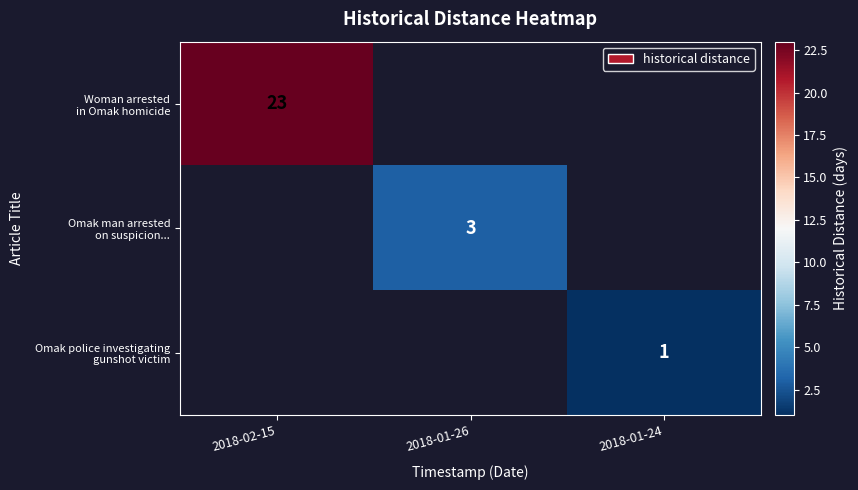

True or false: Woman arrested in Omak homicide has a value of 23.0 at 2018-02-15.

True